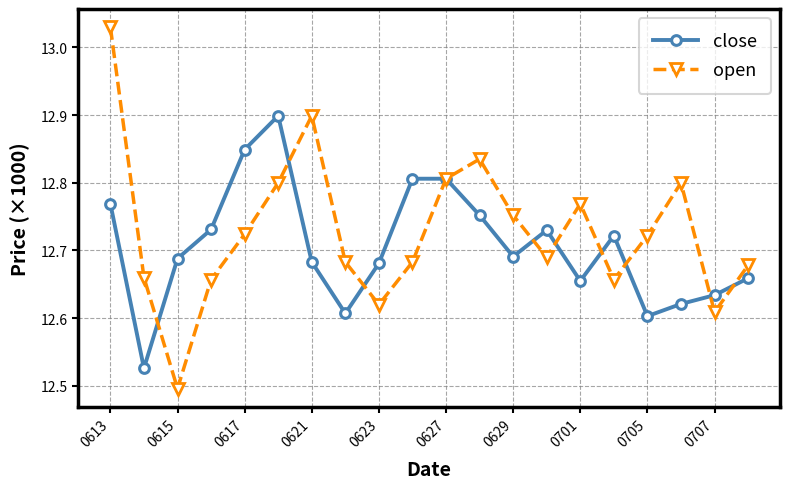

What is the maximum value for close?

12.9